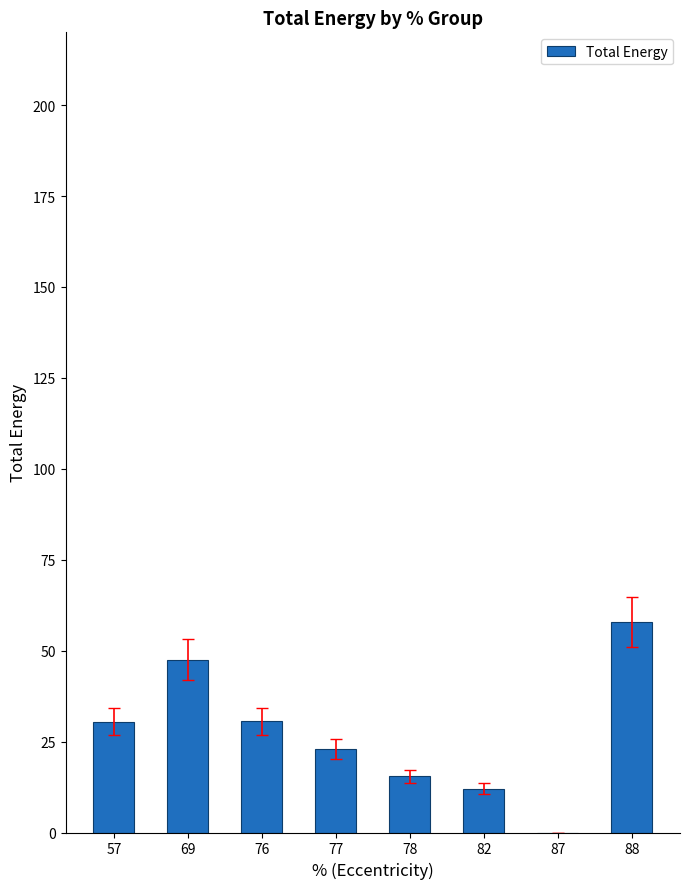

How many positive values are there?

7